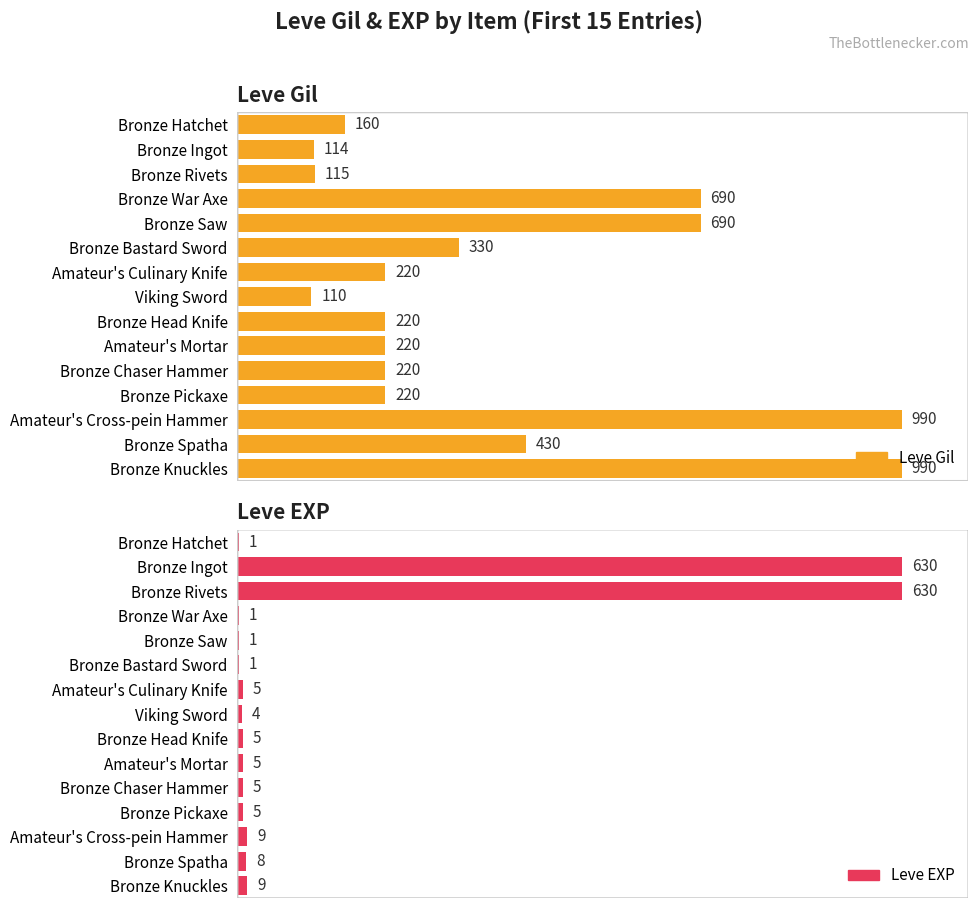

What are all the series names shown in the legend?

Leve Gil, Leve EXP